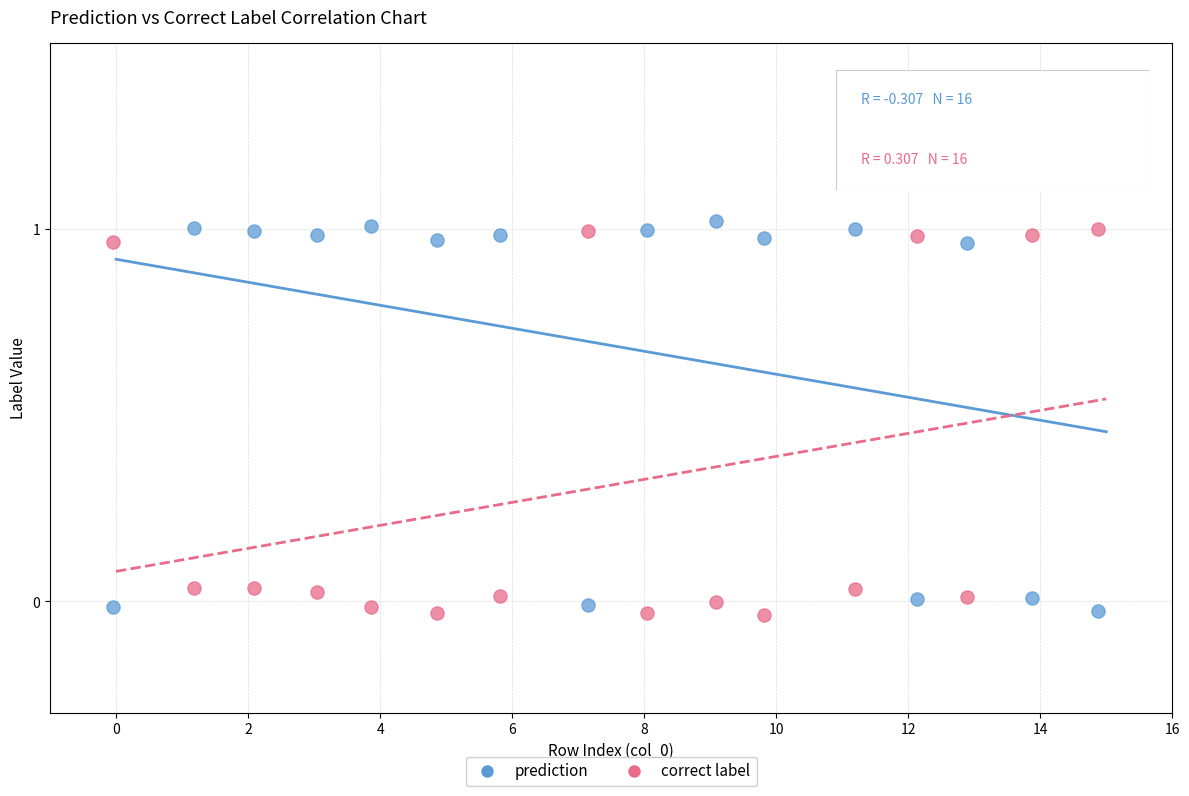

What is the X range (max minus min) for the scatter plot?

14.9